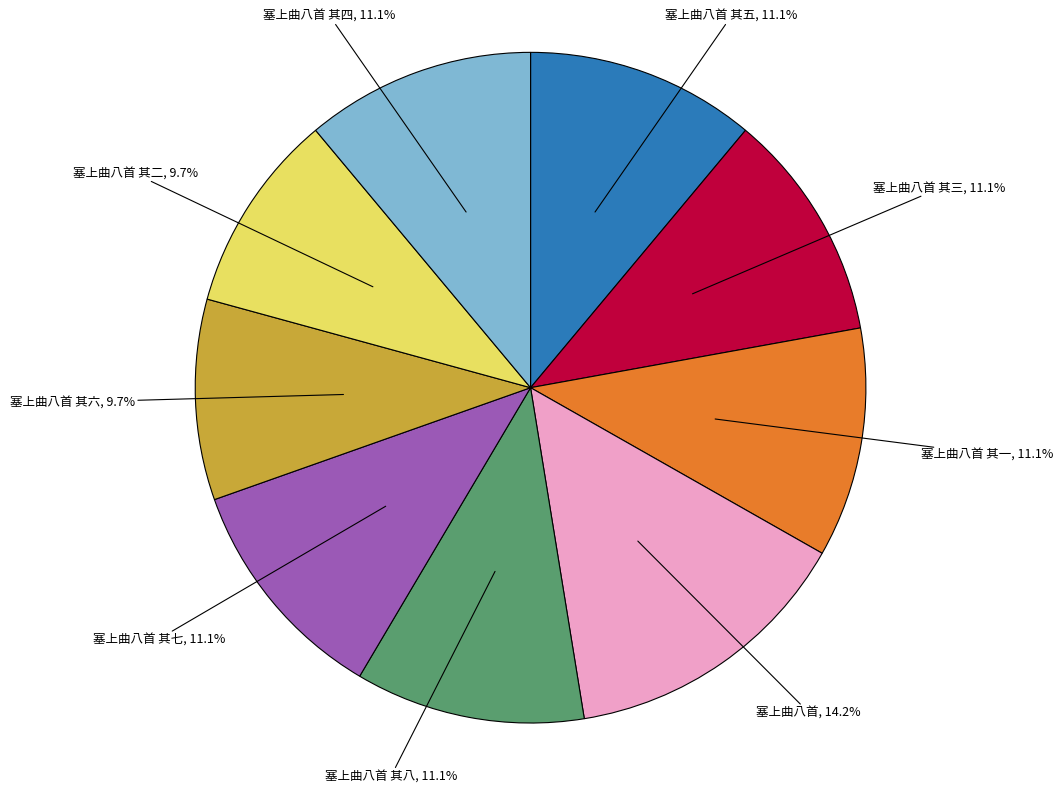

Is there a majority slice in this chart?

No